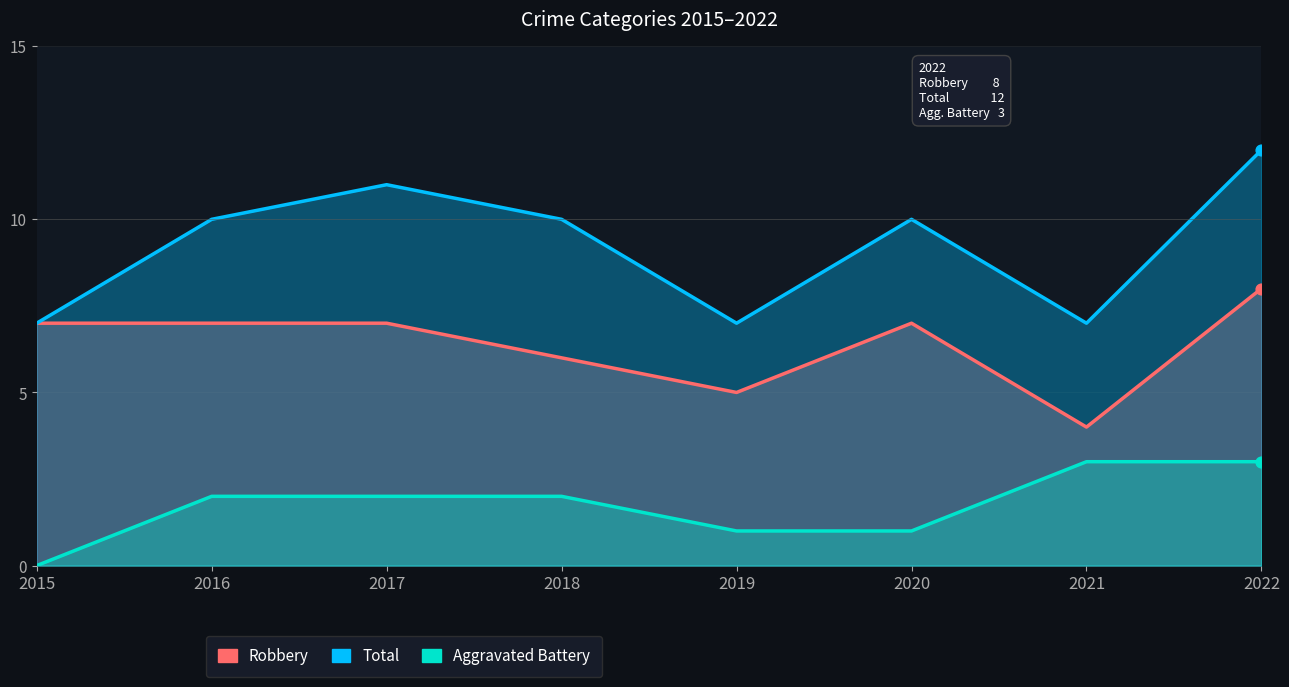

Which series contains the highest Y value?

Total